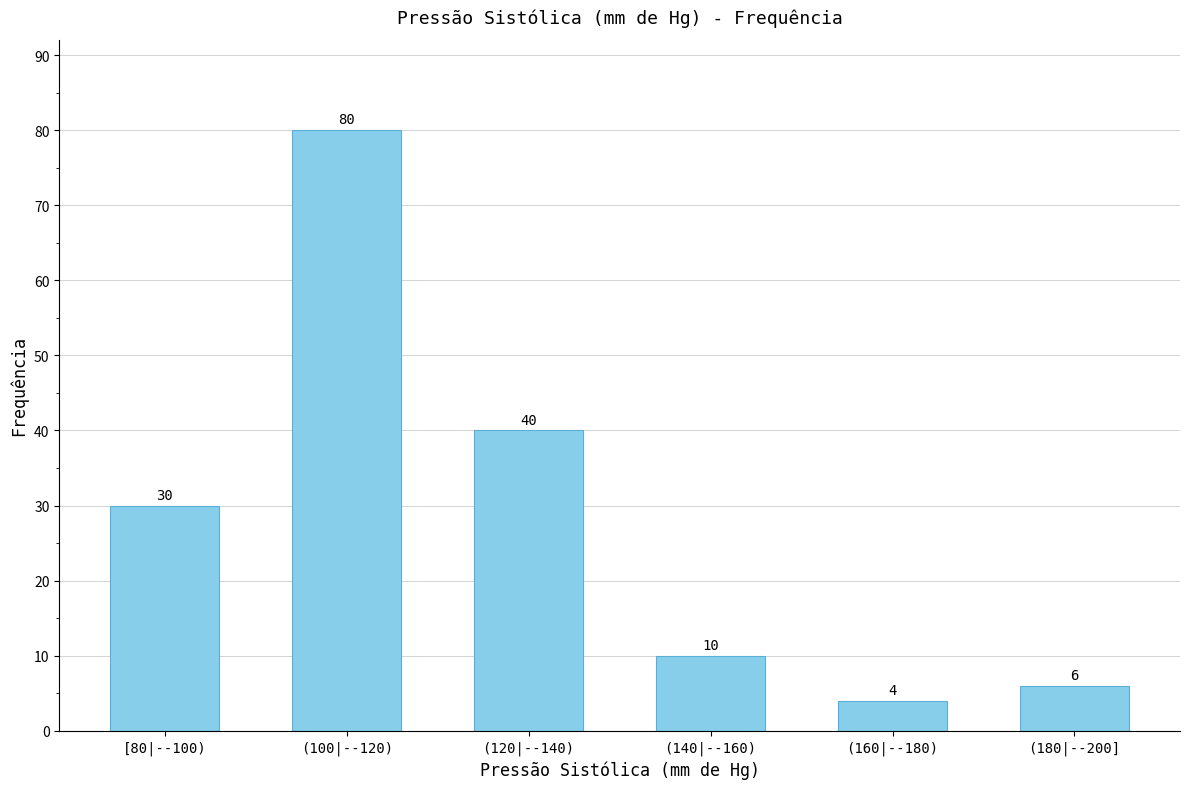

Does the chart contain any negative values?

No